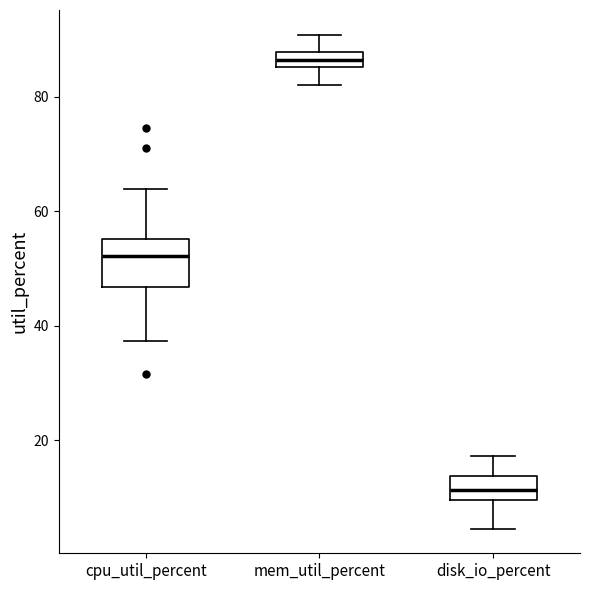

Which box is the tallest, from its lower edge to its upper edge?

cpu_util_percent